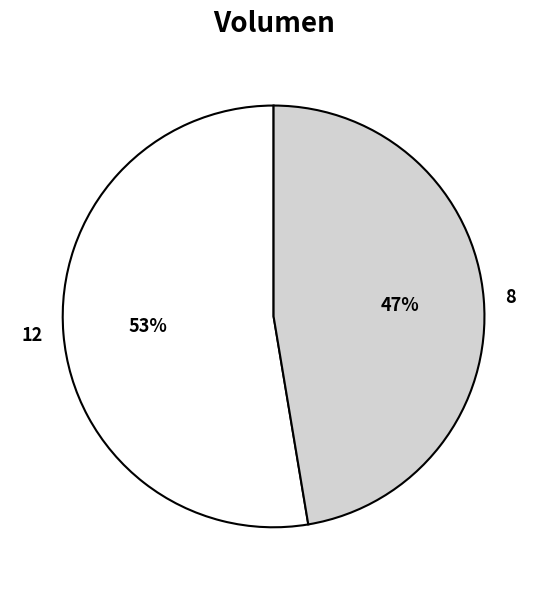

To the nearest percent, what is the combined percentage of 12 and 8?

100%